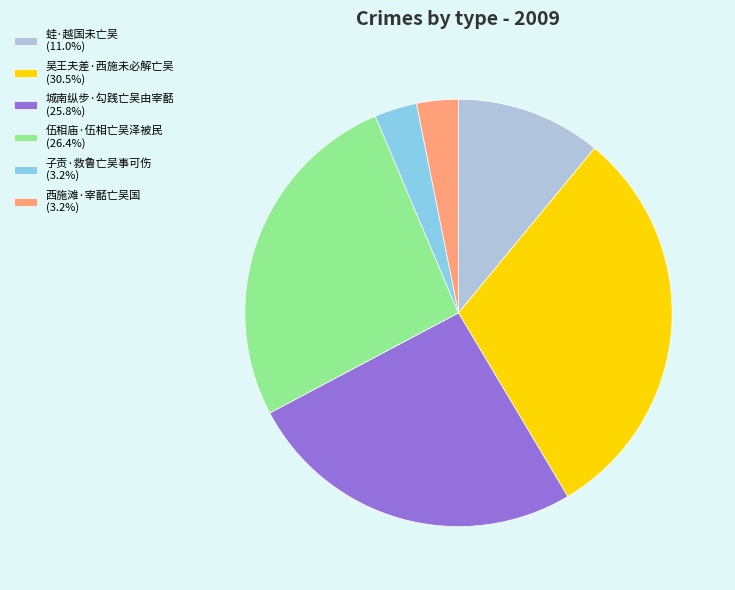

What is the ratio of the value at 伍相庙·伍相亡吴泽被民 (26.4%) to the value at 西施滩·宰嚭亡吴国 (3.2%)?

8.4